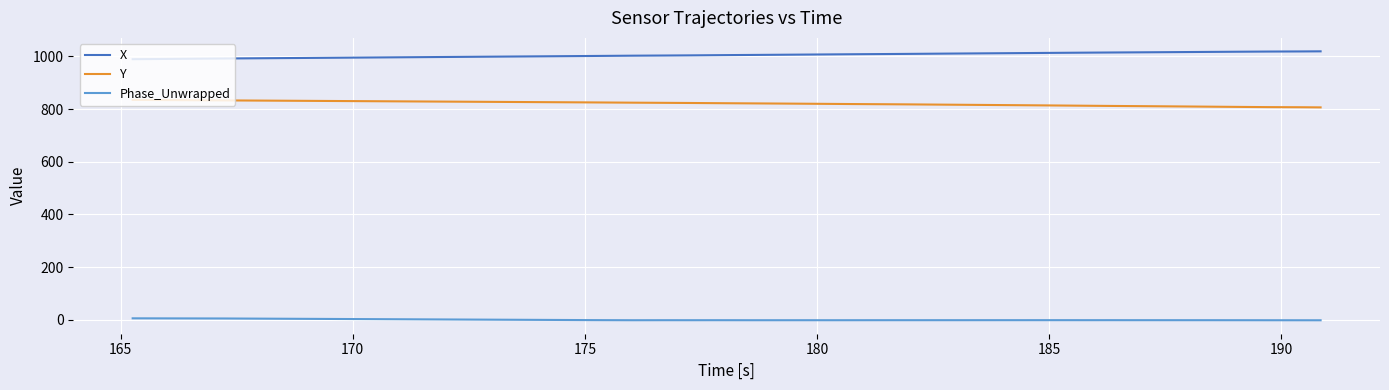

True or false: X and Y cross at least once.

False